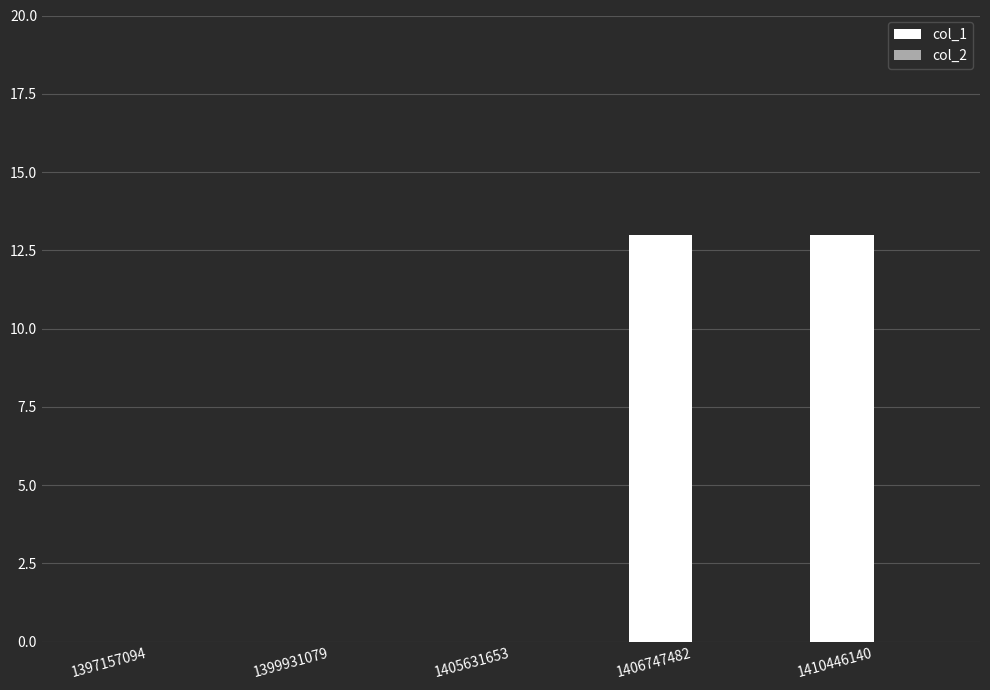

What is the change in value from 1397157094 to 1406747482?

+13